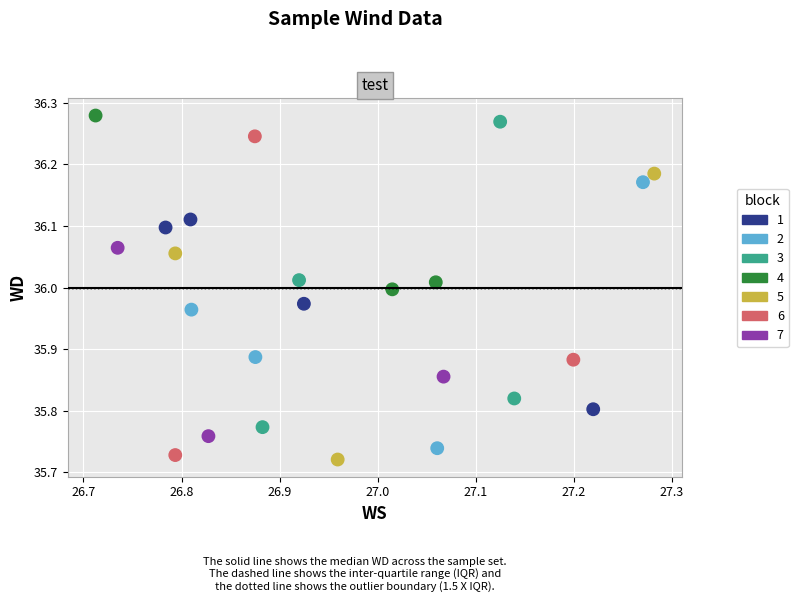

What is the range of Y values (max minus min)?

0.6